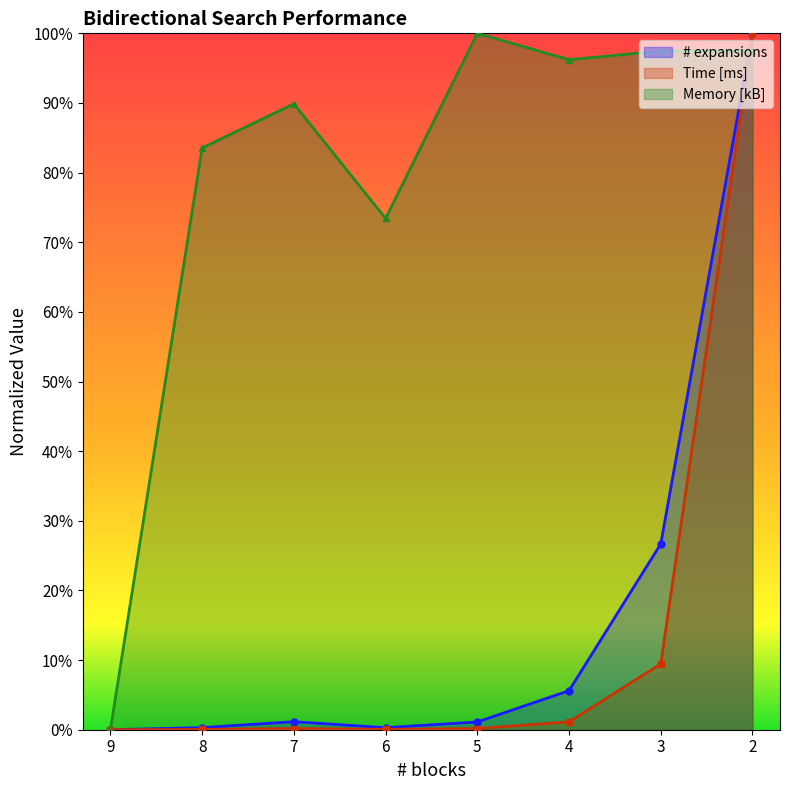

List the labels in order of Memory [kB] value, largest first.

5, 3, 2, 4, 7, 8, 6, 9